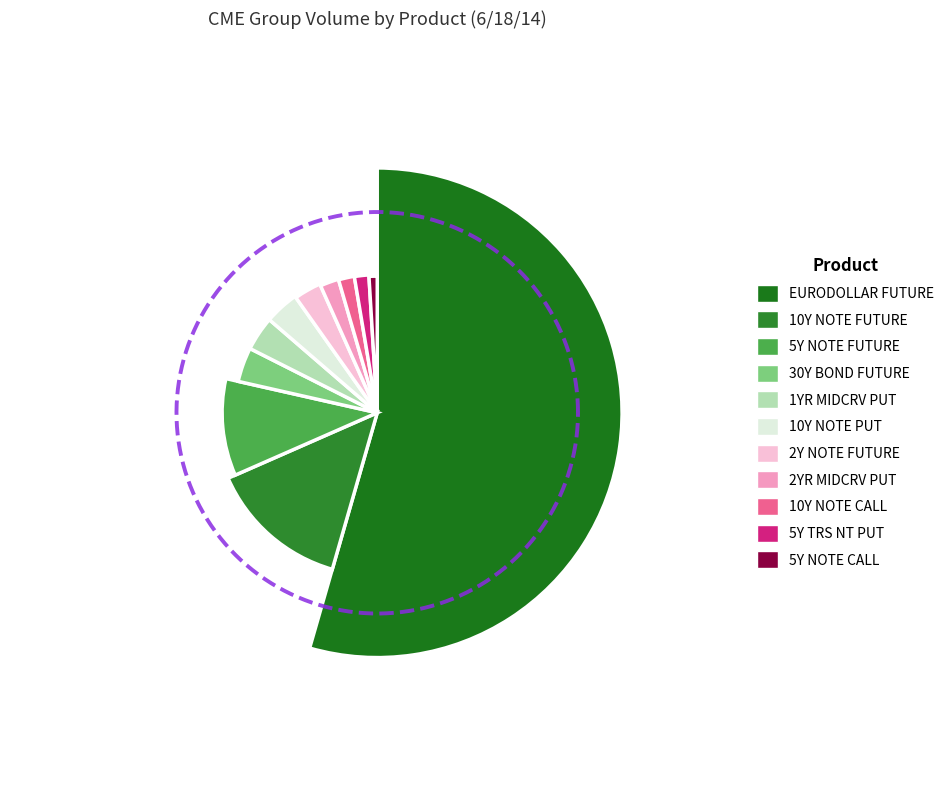

What percentage is the 5Y NOTE FUTURE slice, to the nearest percent?

10%